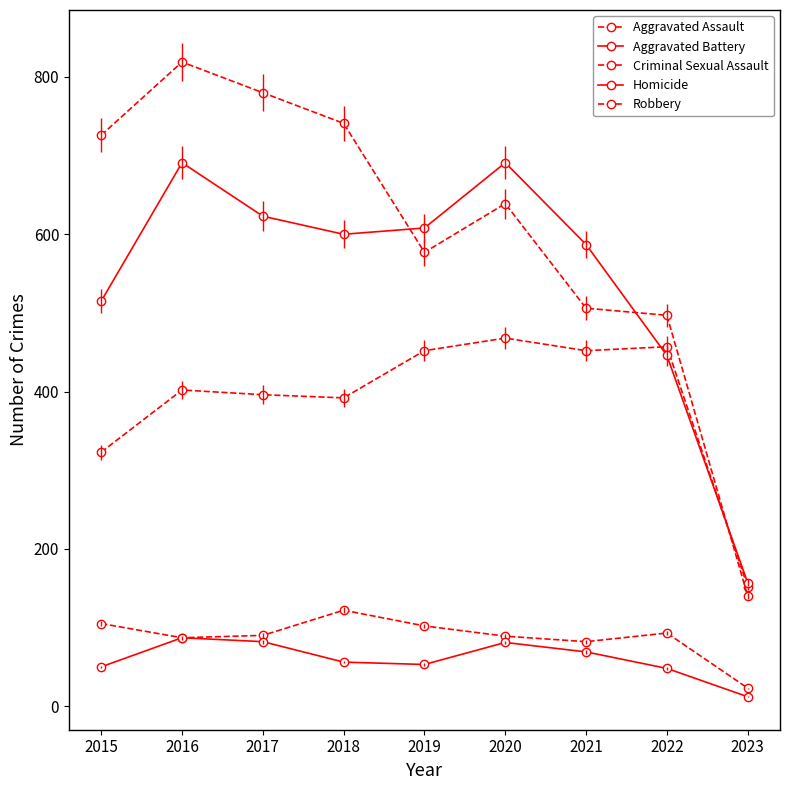

Count the number of data series in this chart.

5